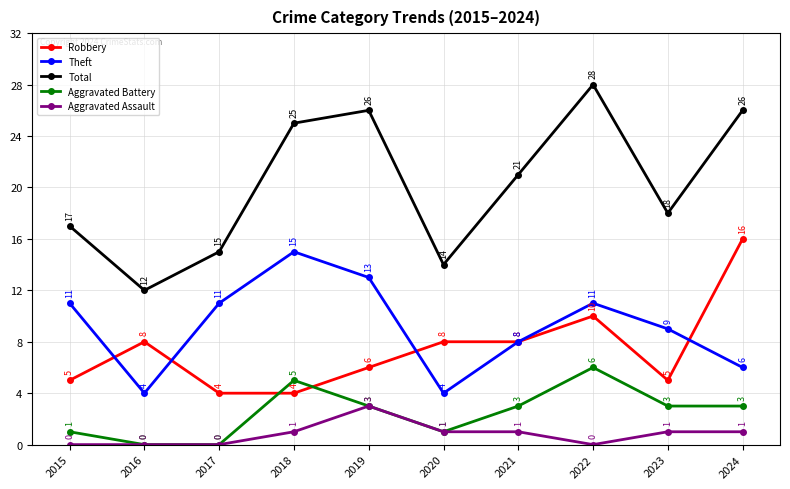

What is the total value across all series at 2019?

51